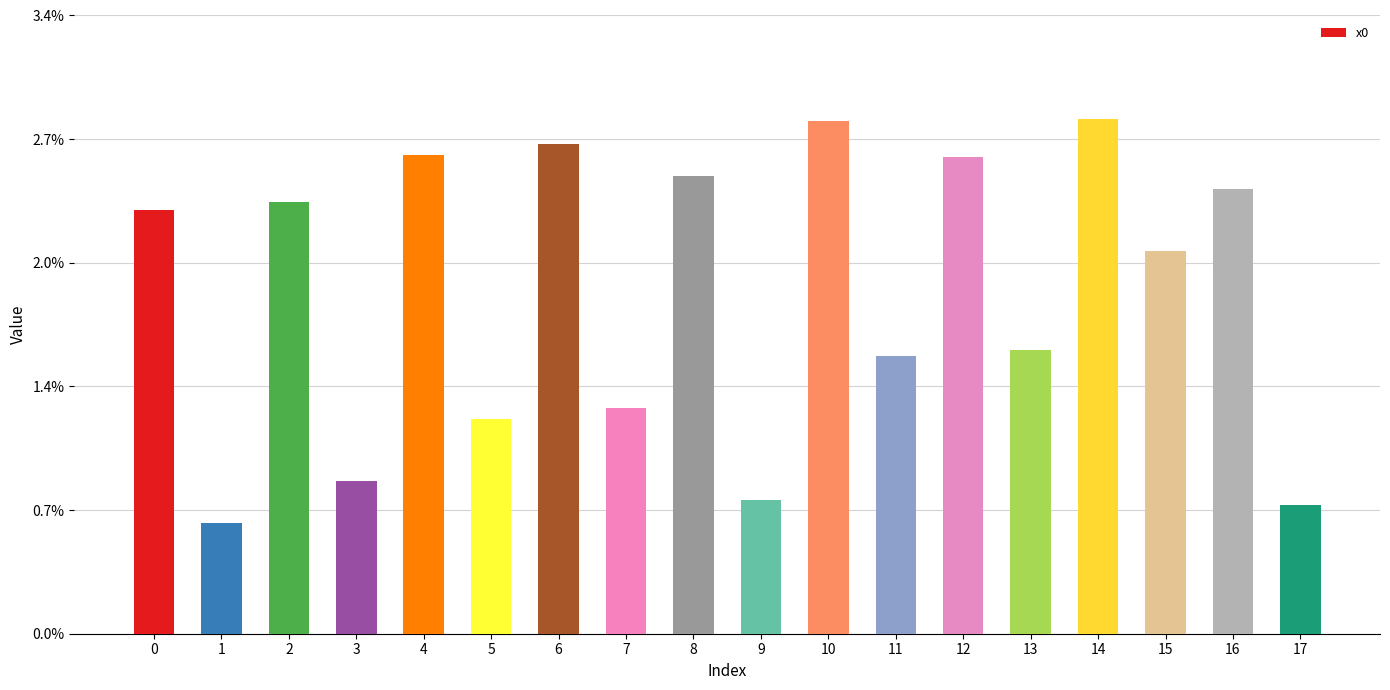

The chart shows a value of 0.7 at 9. True or false?

True